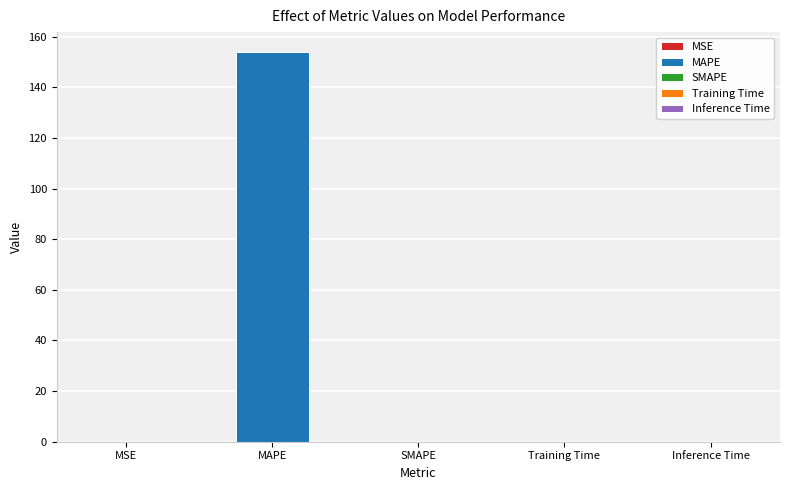

How many data points are above 0?

4